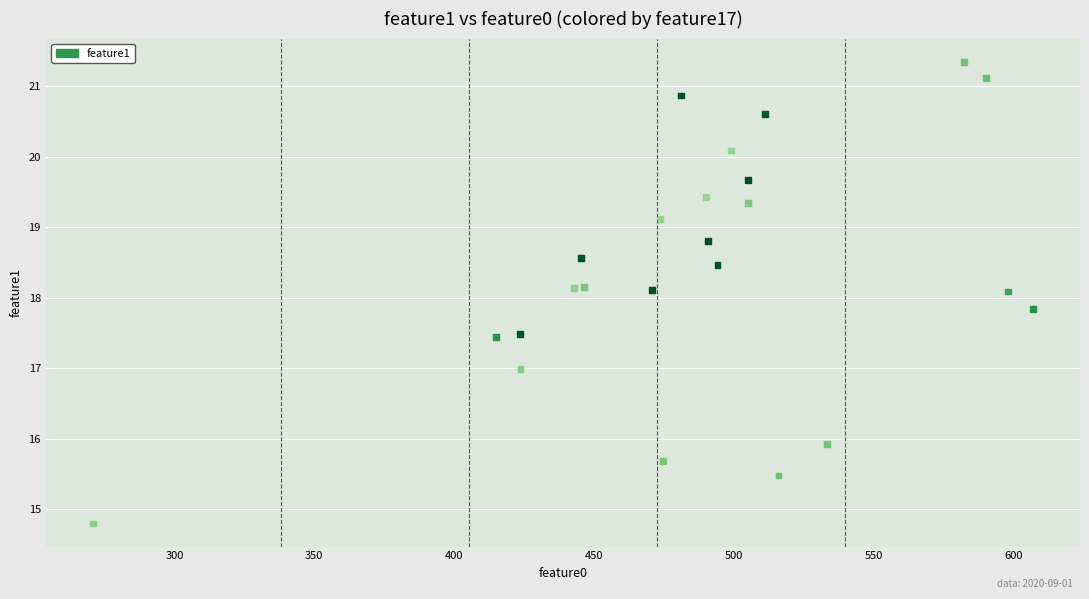

What is the range of X values (max minus min)?

336.1